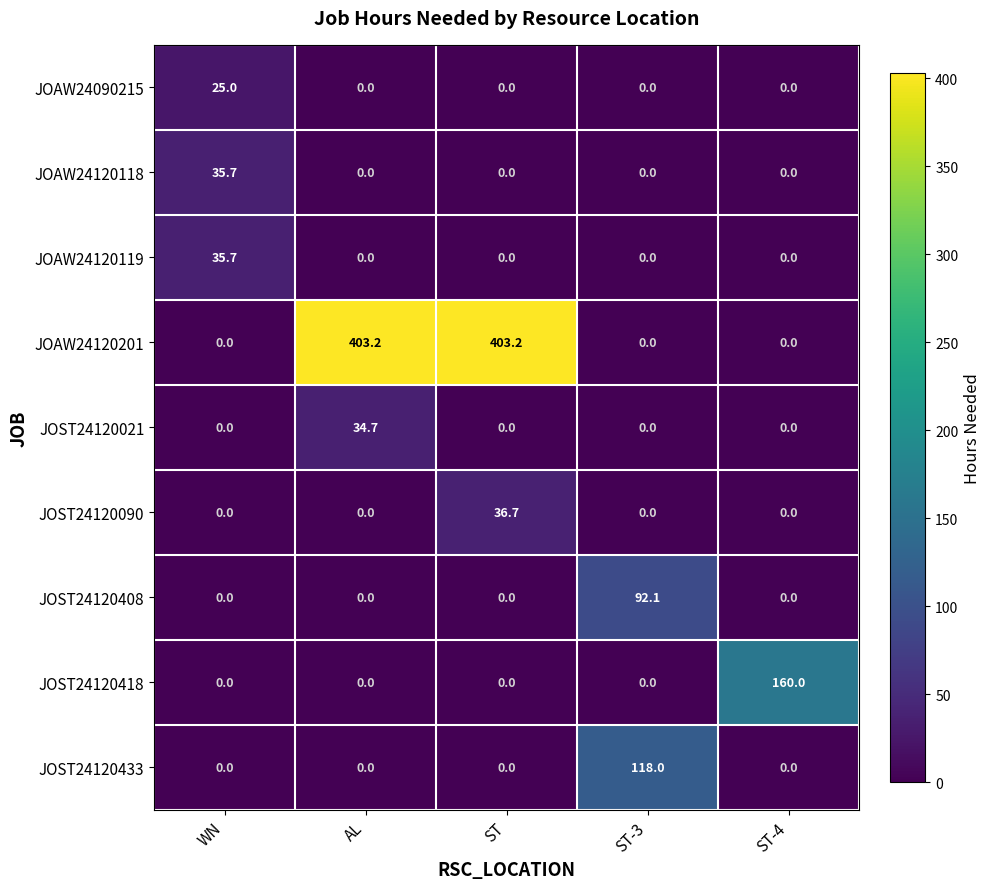

Is it true that JOAW24120118 equals 0.0 at ST?

True